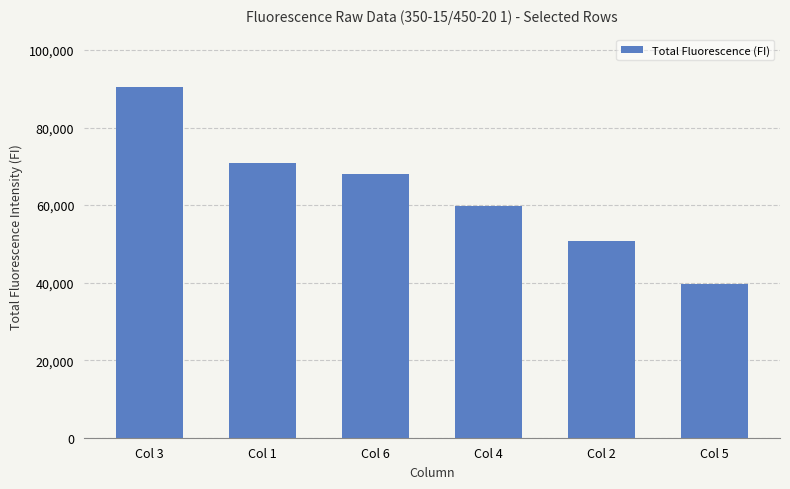

Is it true that the value at Col 5 is 18438?

False